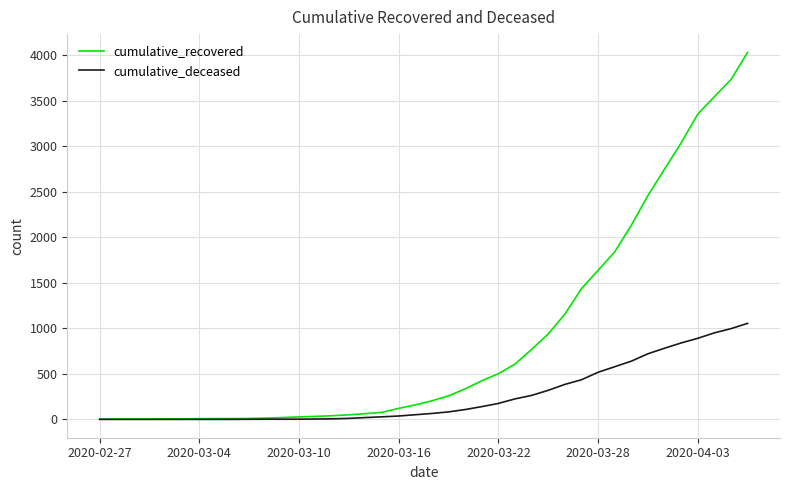

How many series are shown in this chart?

2